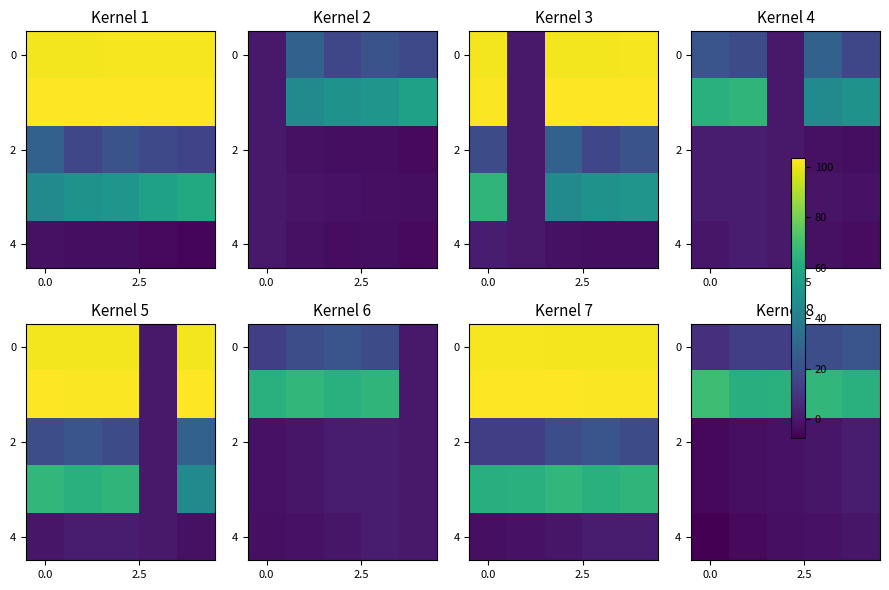

What is the smallest value displayed?

-7.4